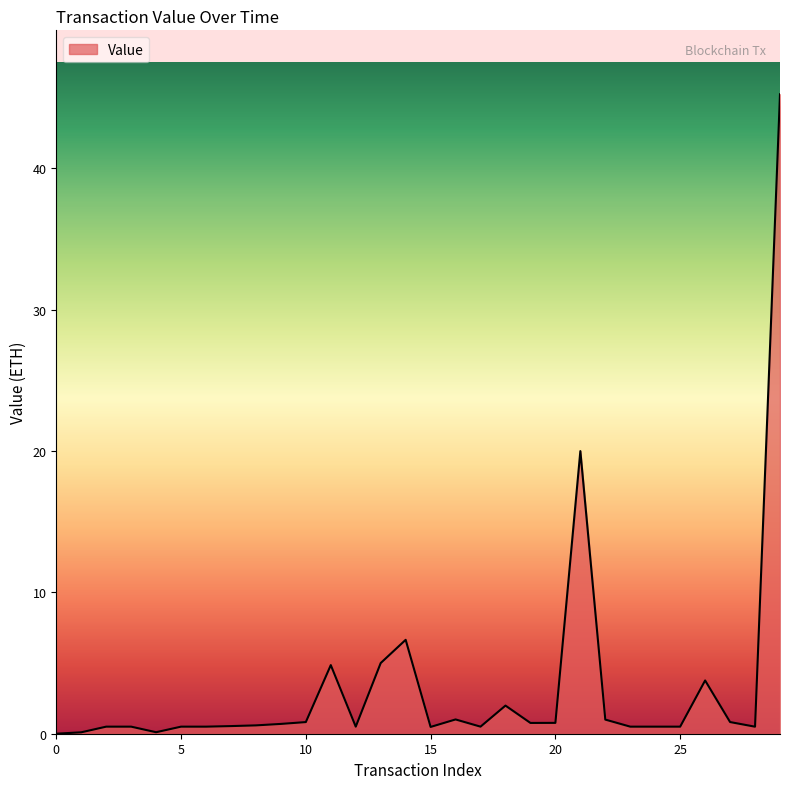

How many lines are shown in the chart?

1